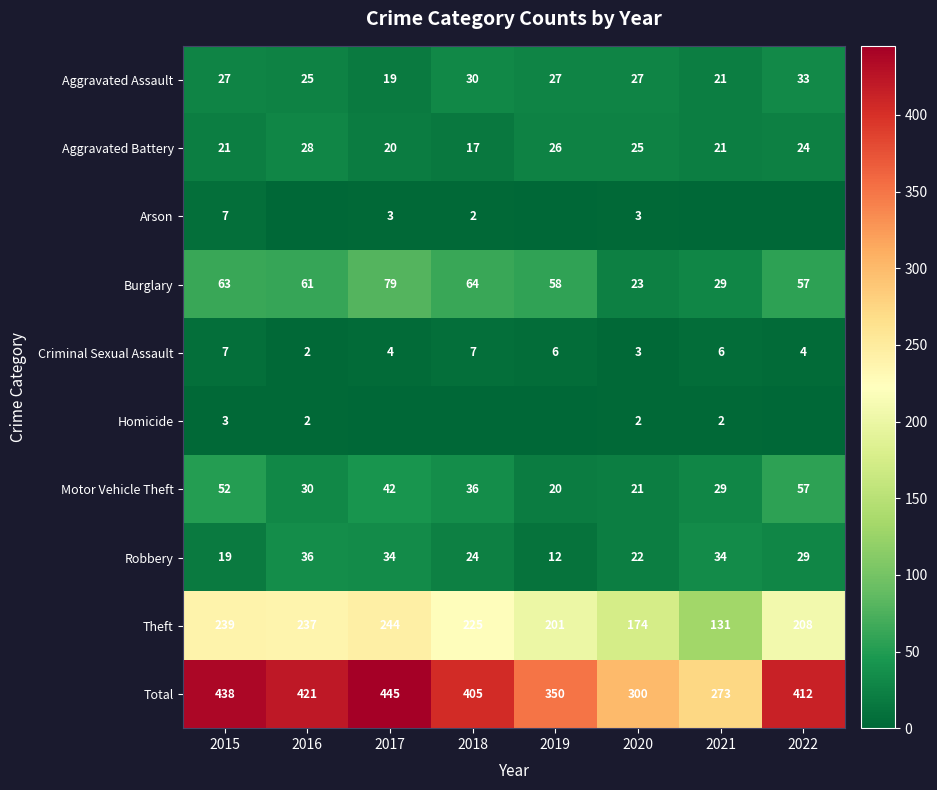

Where is Theft nearest to the value 187?

2020